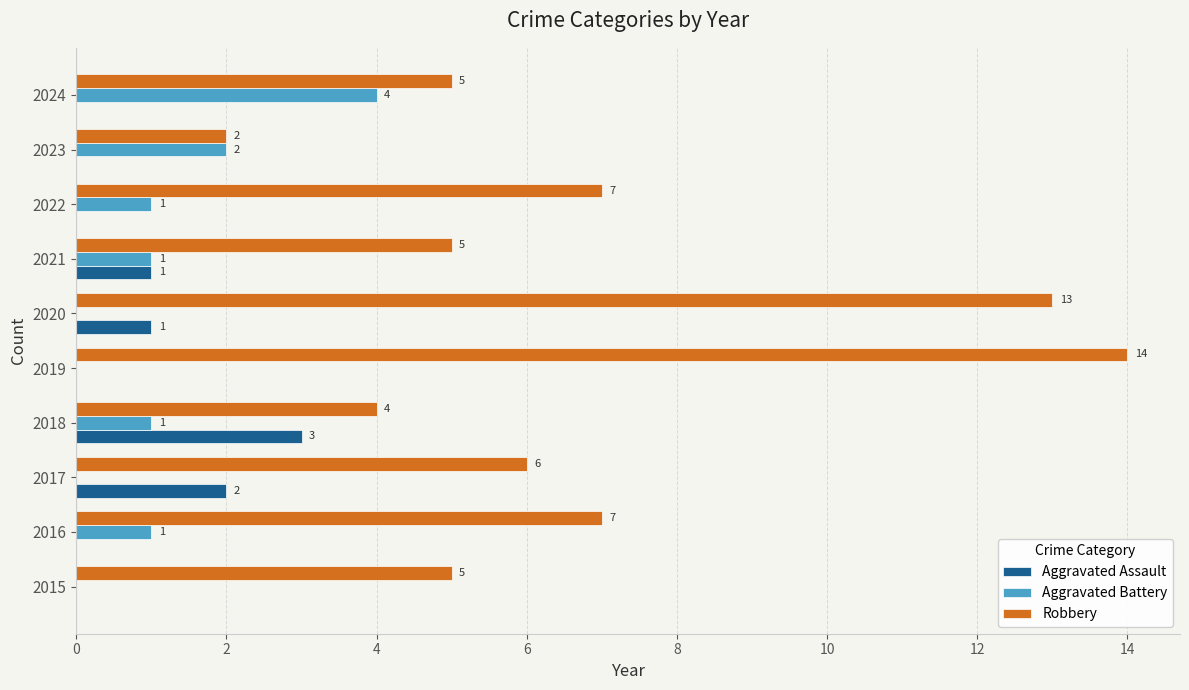

What is the sum of the Robbery values at 2024 and 2018?

9